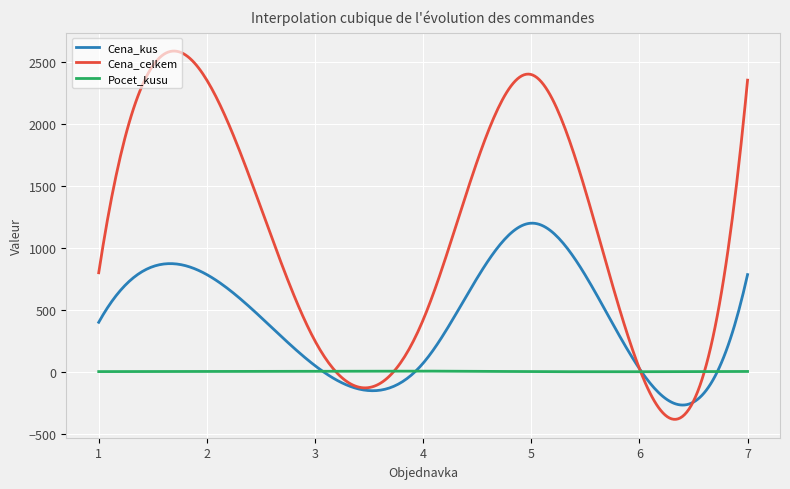

True or false: Cena_celkem has more than 0 interior local peaks.

True